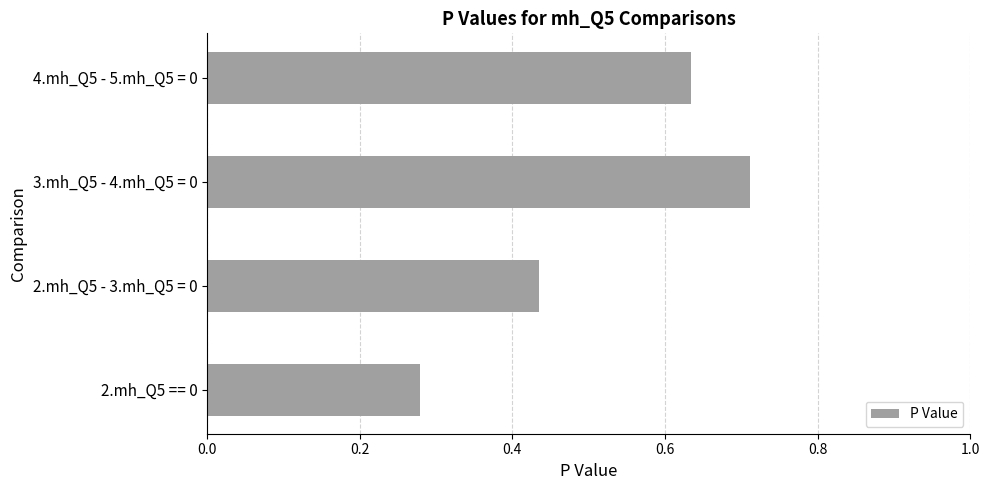

Is it true that the value at 2.mh_Q5 - 3.mh_Q5 = 0 is 0.7?

False